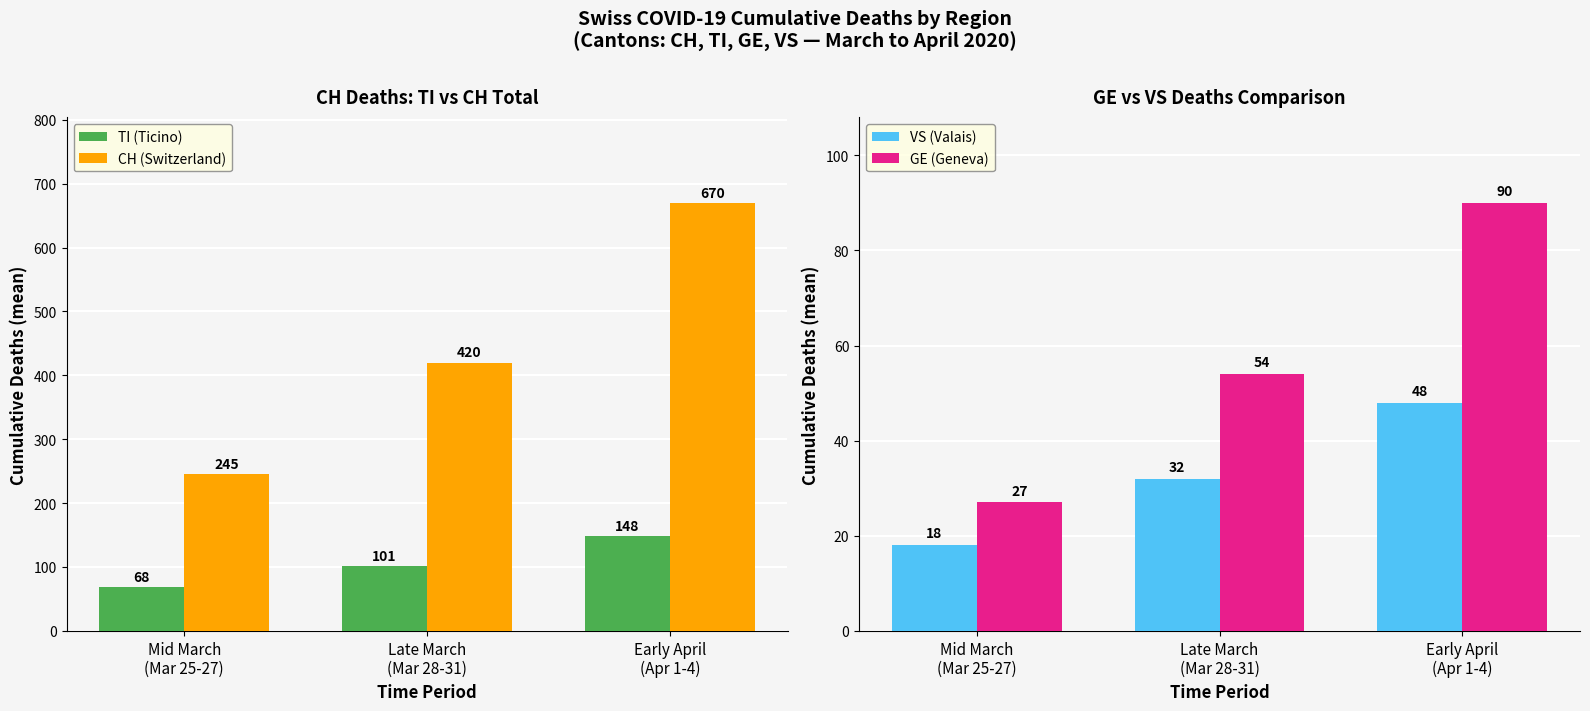

Is it true that GE (Geneva) equals 54 at Late March
(Mar 28-31)?

True